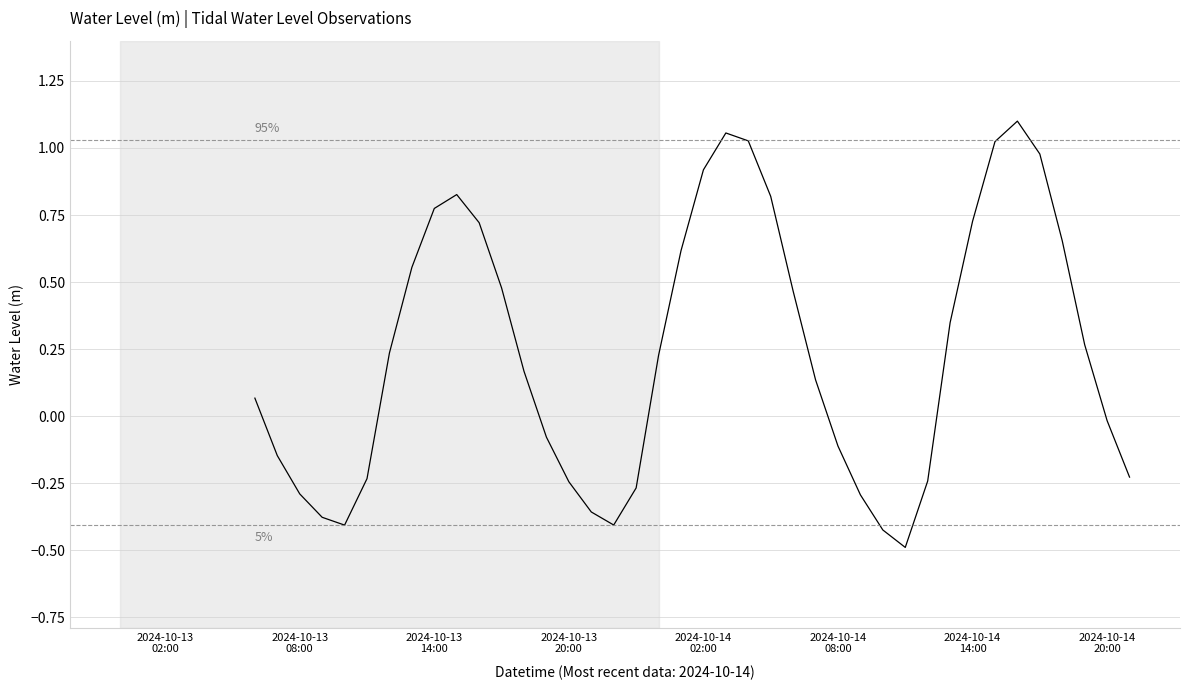

What is the difference between the maximum and minimum values?

1.6